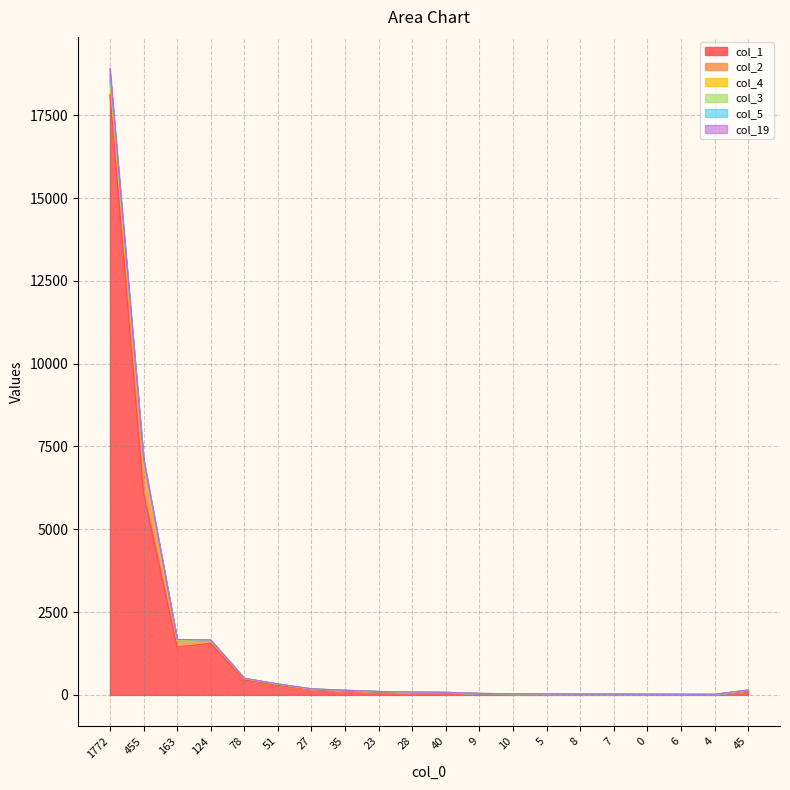

True or false: col_19 and col_1 cross at least once.

False